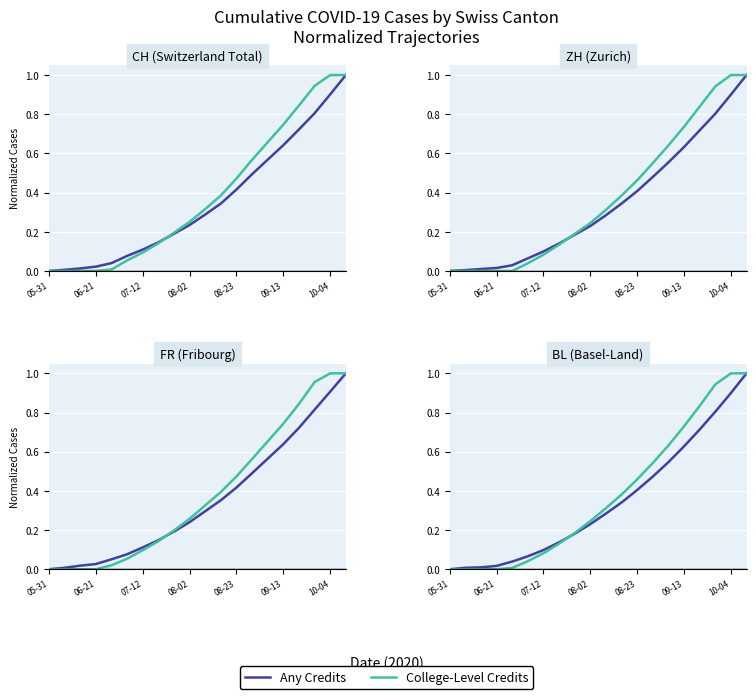

How many lines are shown in the chart?

2